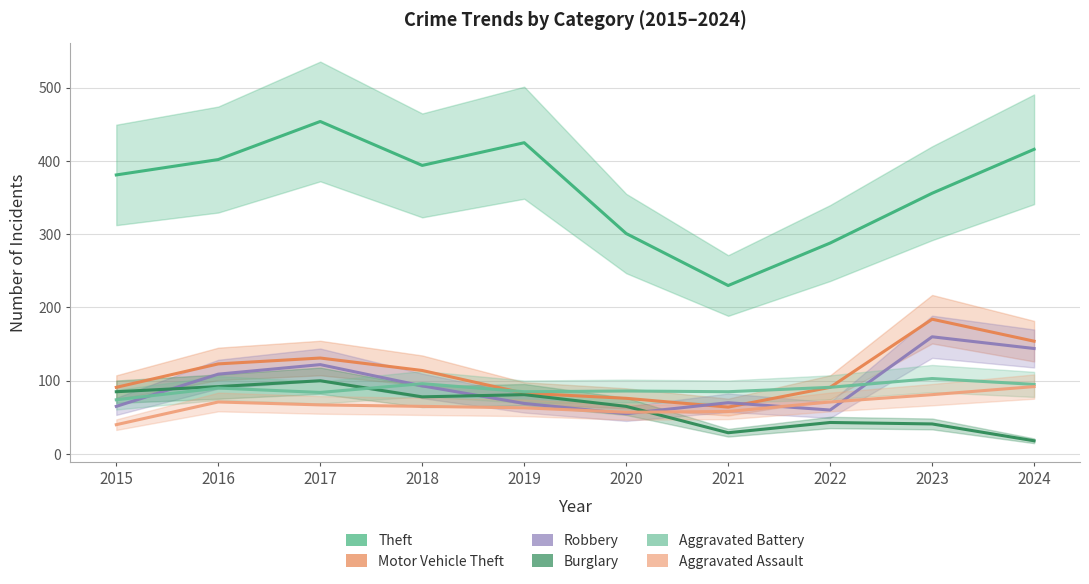

How many values in the Aggravated Assault series exceed 67?

4